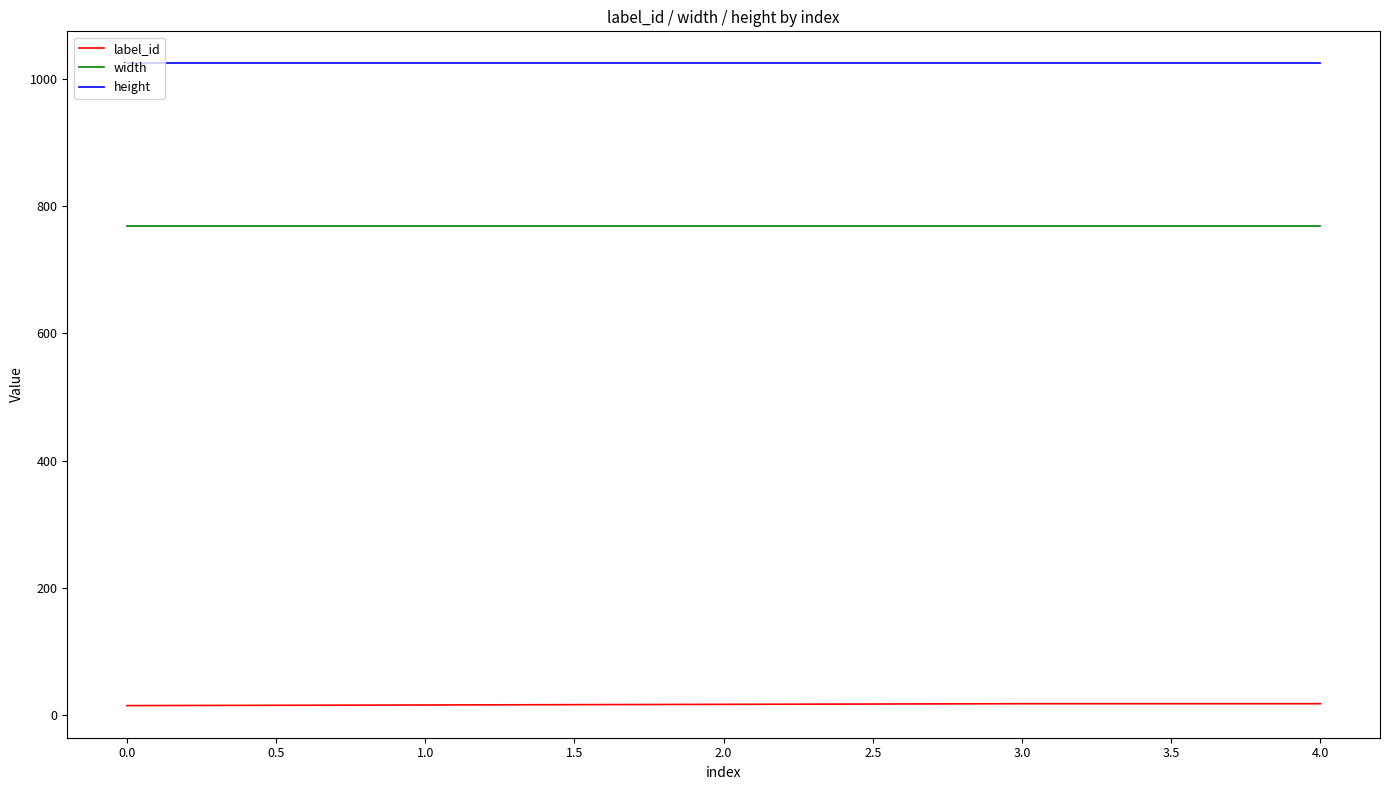

The value of height at 3.0 is 1351. True or false?

False